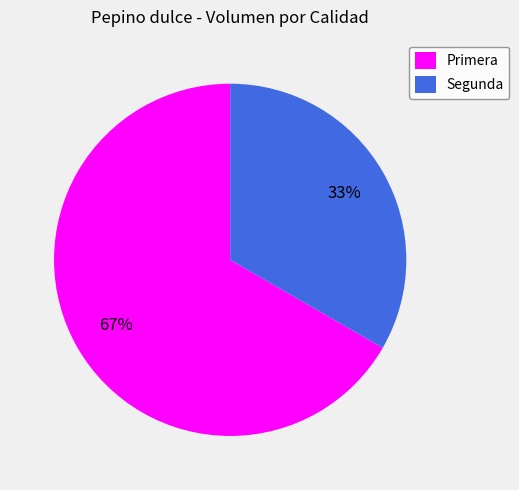

Which category has the smallest portion of the pie?

Segunda